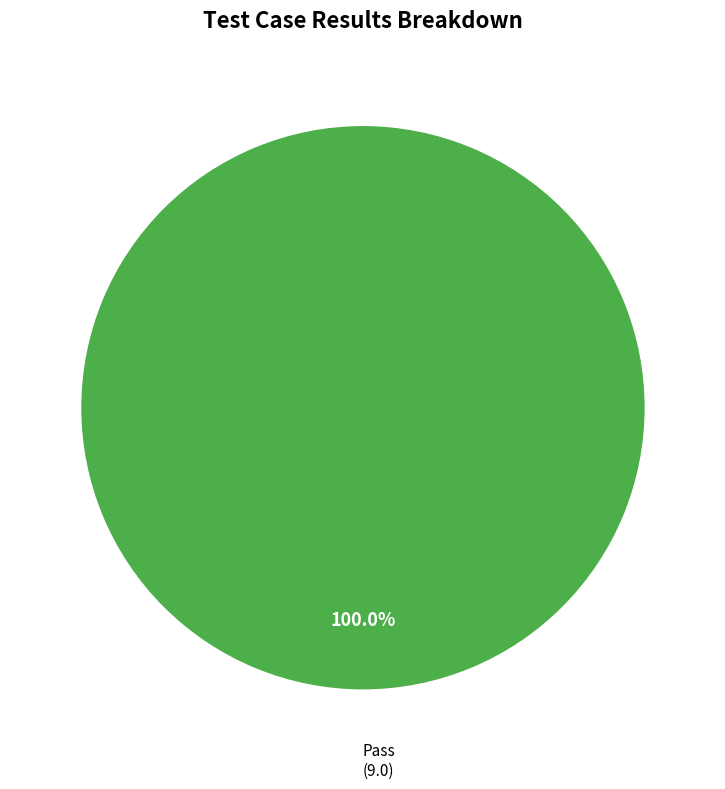

Does any single category account for the majority?

Yes